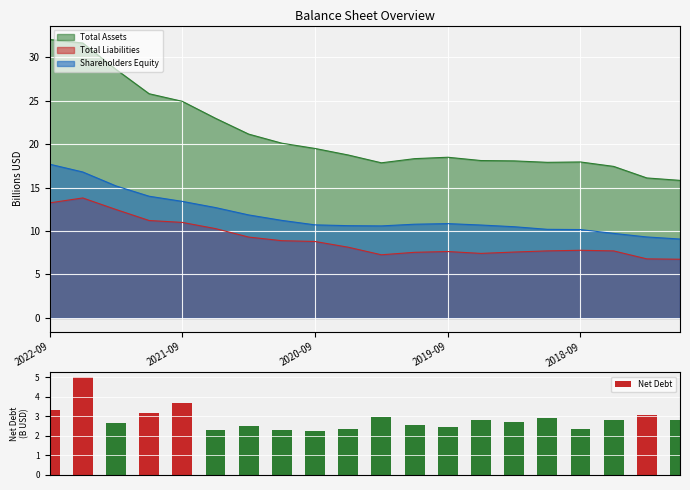

What is the difference between the second highest and minimum values in the Net Debt series?

1.4